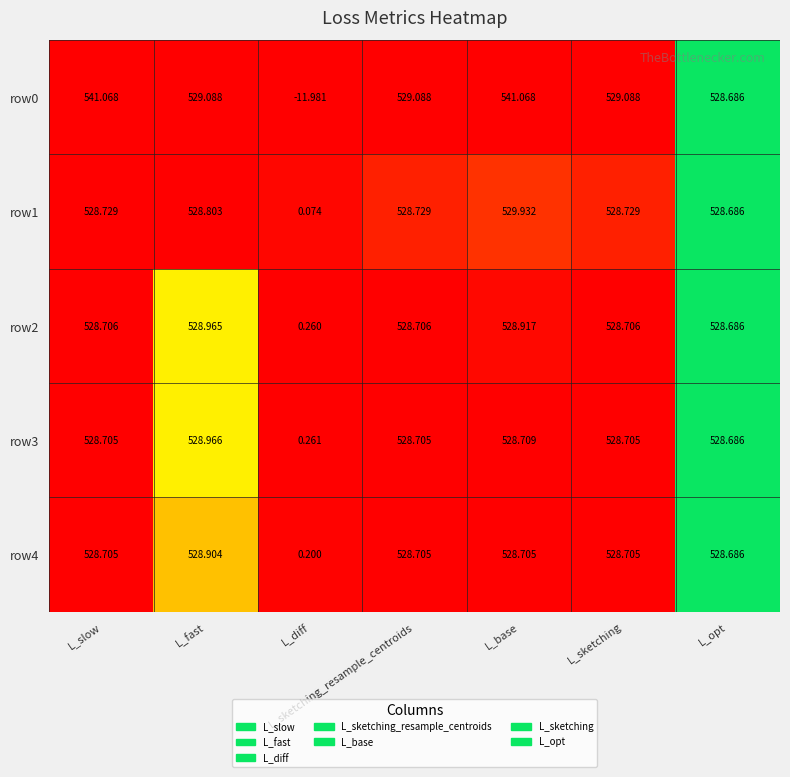

At which label is row4 closest to 264?

L_diff